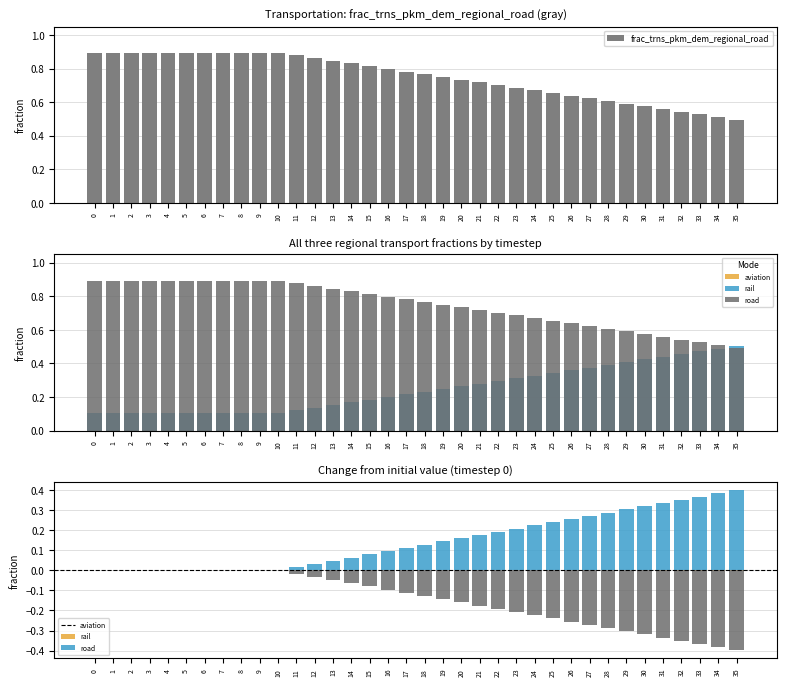

Between 33 and 34, which is larger?

33